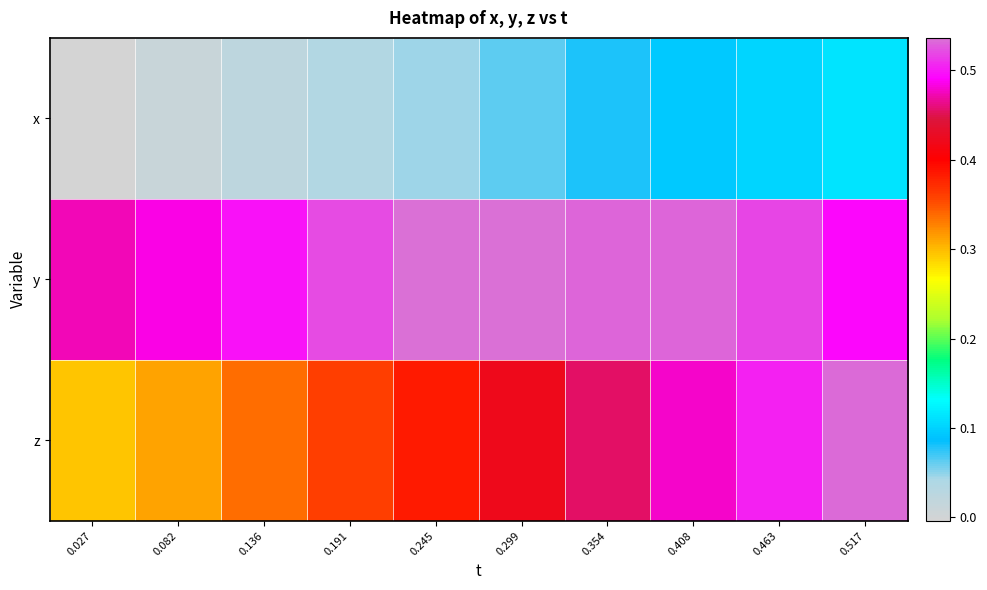

Which has a higher value, 0.136 or 0.517?

0.517